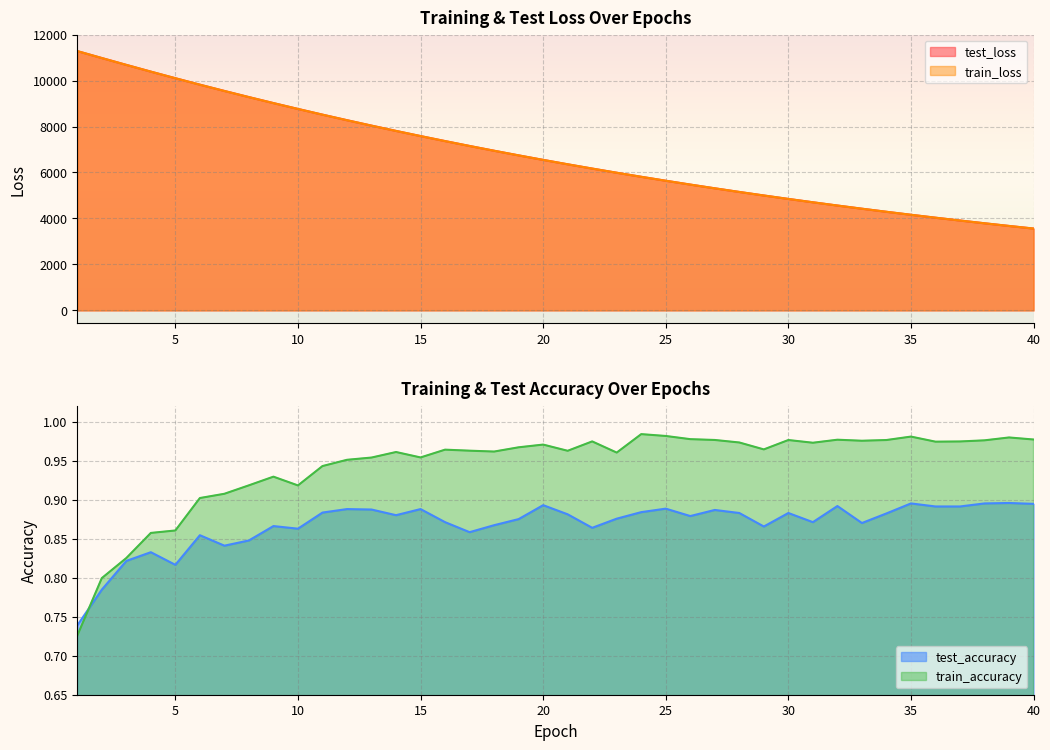

The train_accuracy series shows 0.9 at 11. True or false?

True